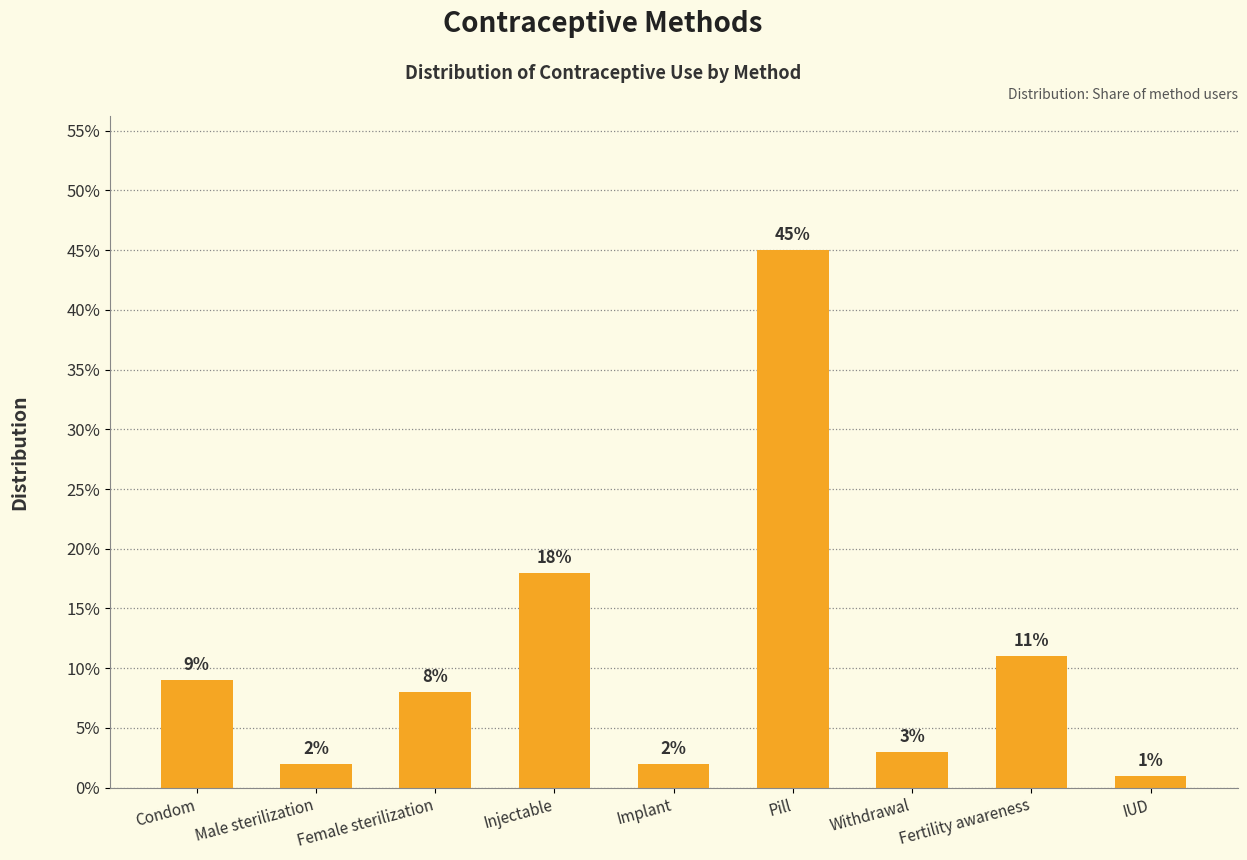

Where is the data nearest to the value 0?

IUD